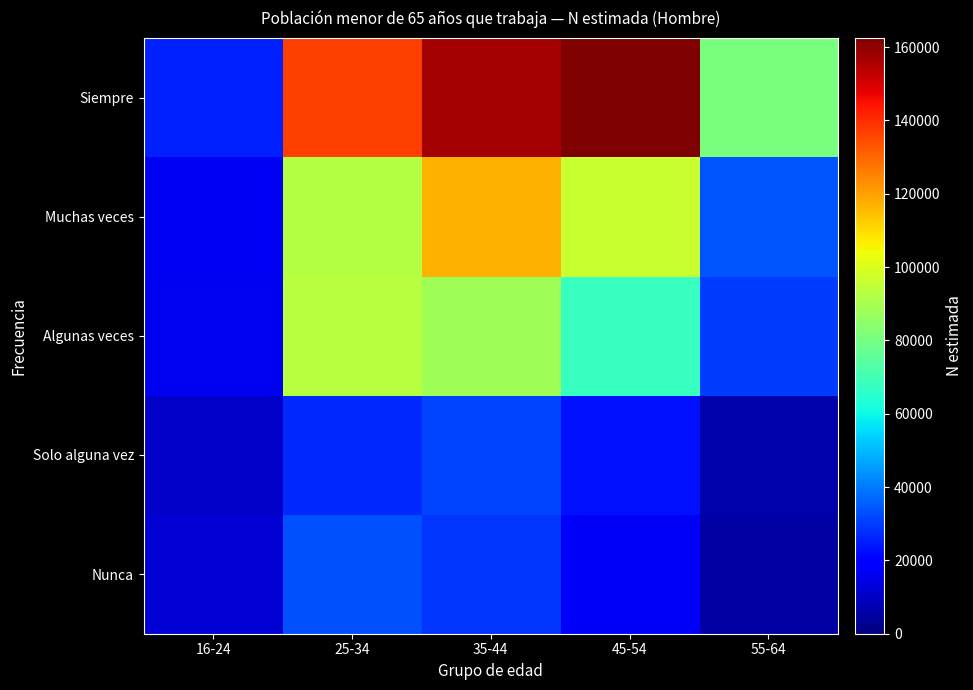

List the series in order of their peak value, highest first.

Siempre, Muchas veces, Algunas veces, Nunca, Solo alguna vez